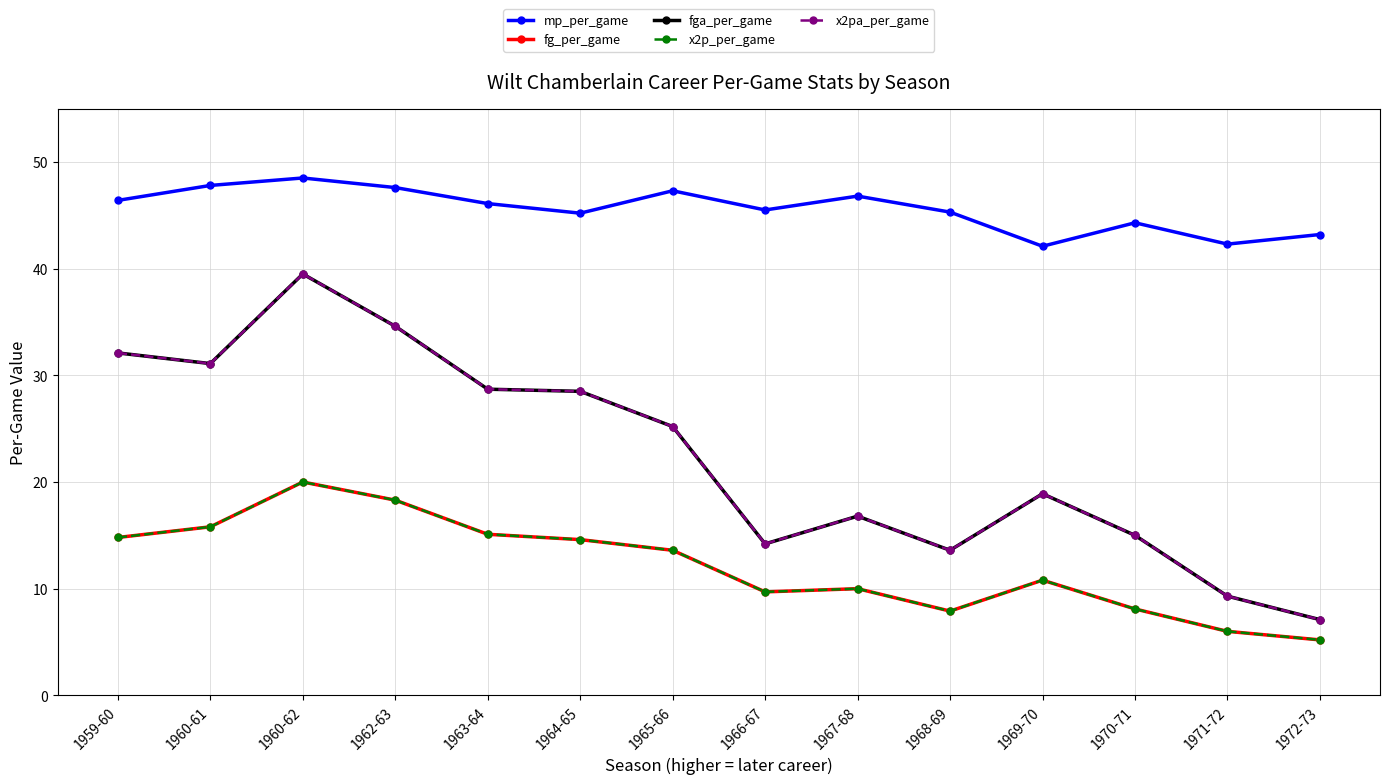

Does the chart have visible grid lines?

Yes